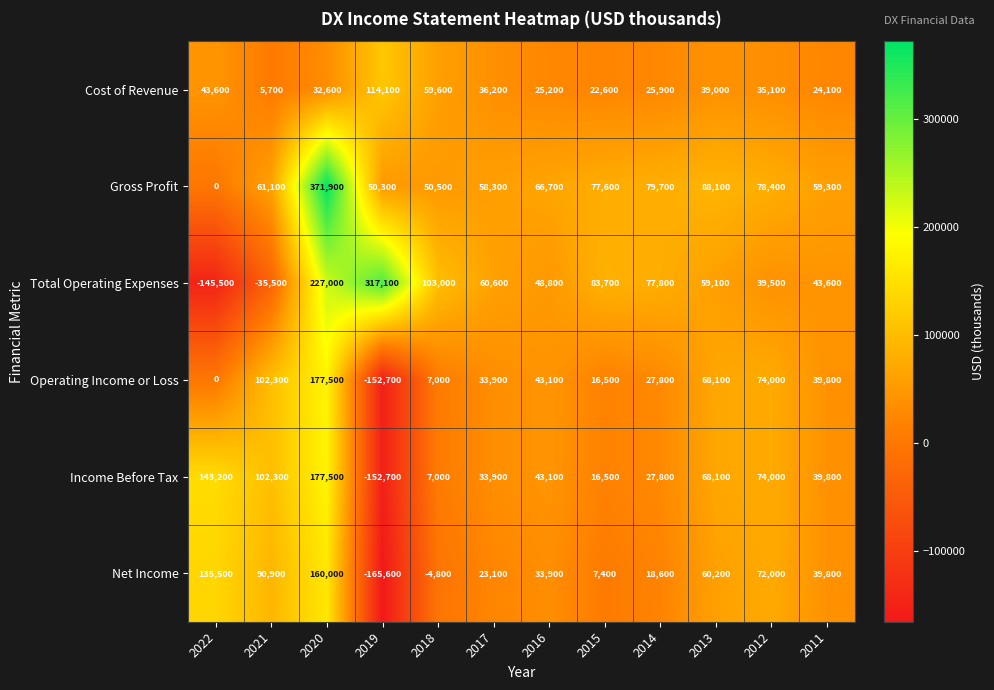

What is the sum of all Net Income values?

471000